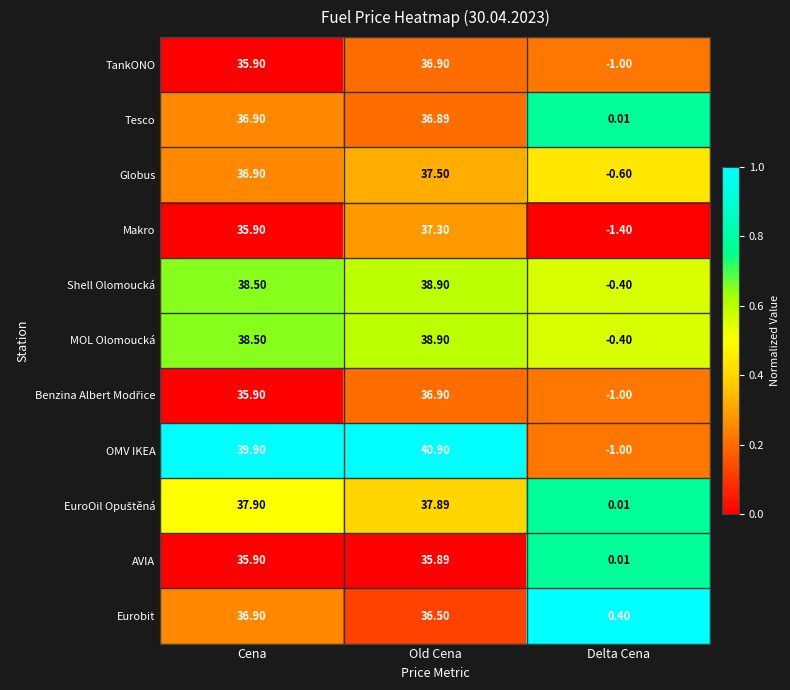

Which series has the largest range (max minus min)?

OMV IKEA